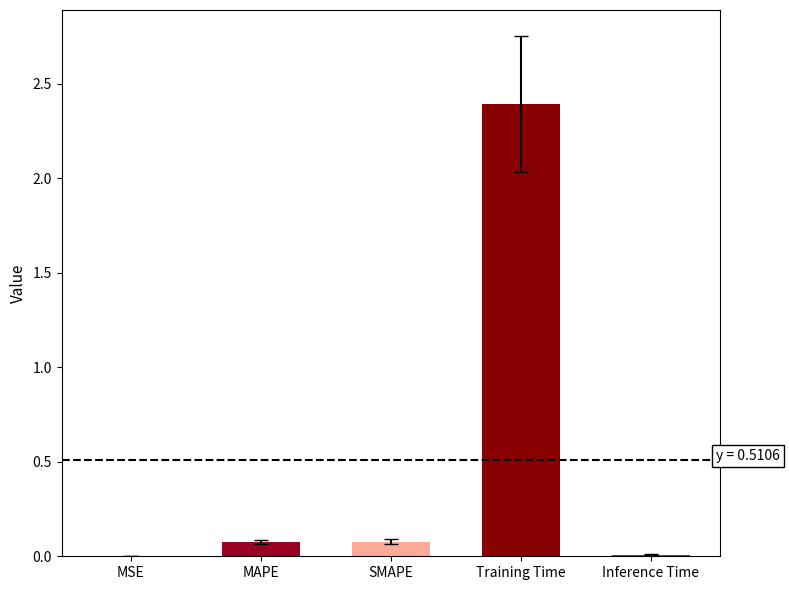

What is the difference between the values at MAPE and Training Time?

2.3